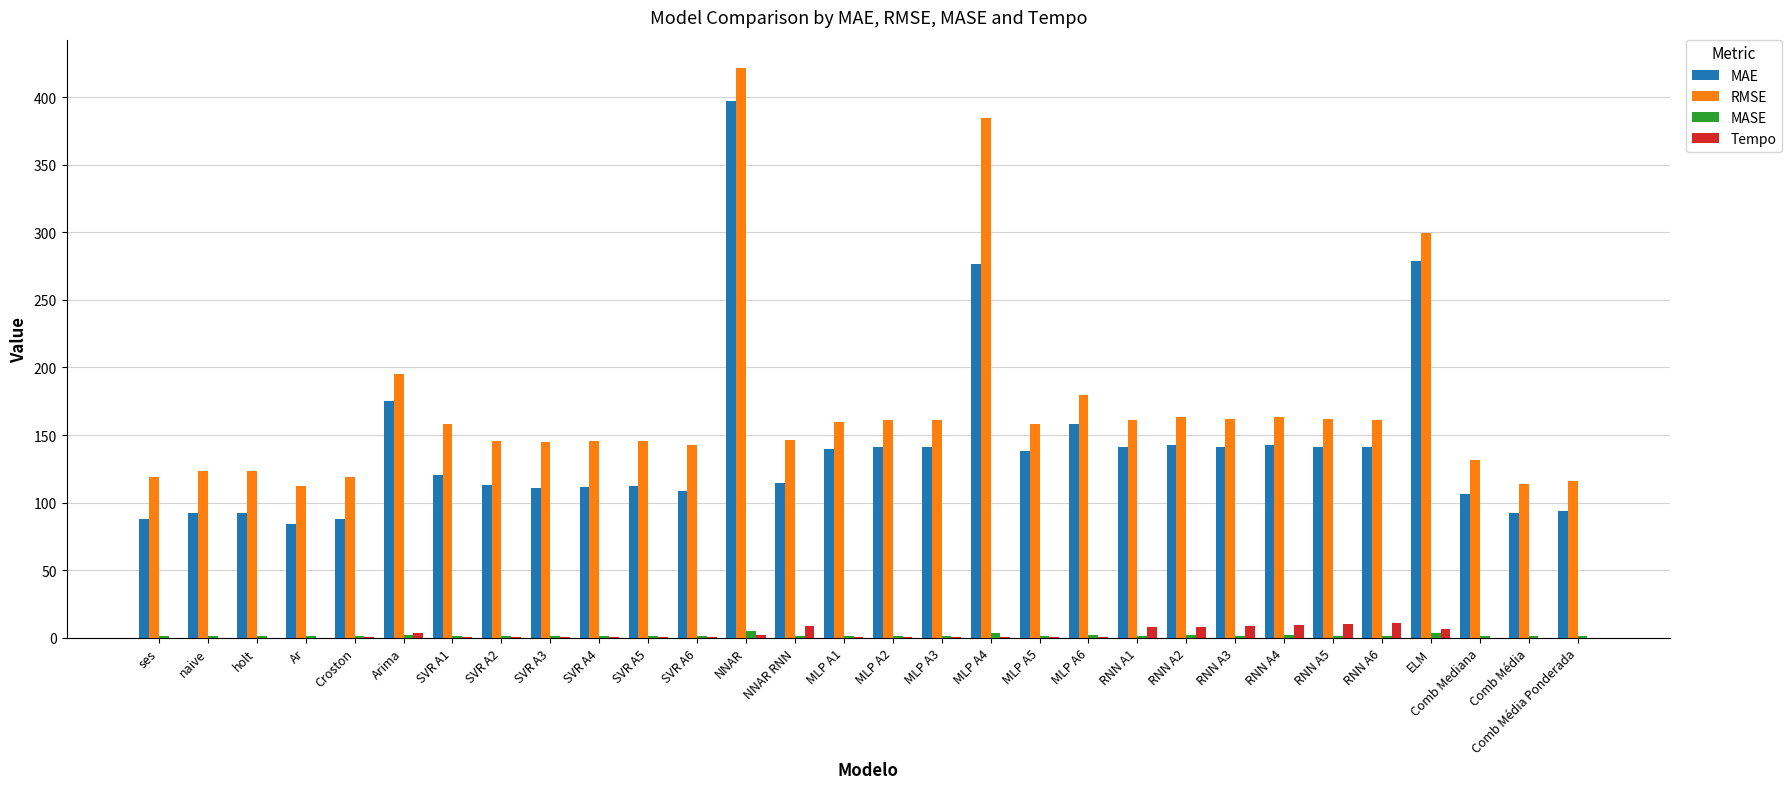

True or false: MAE has a value of 84.3 at Ar.

True